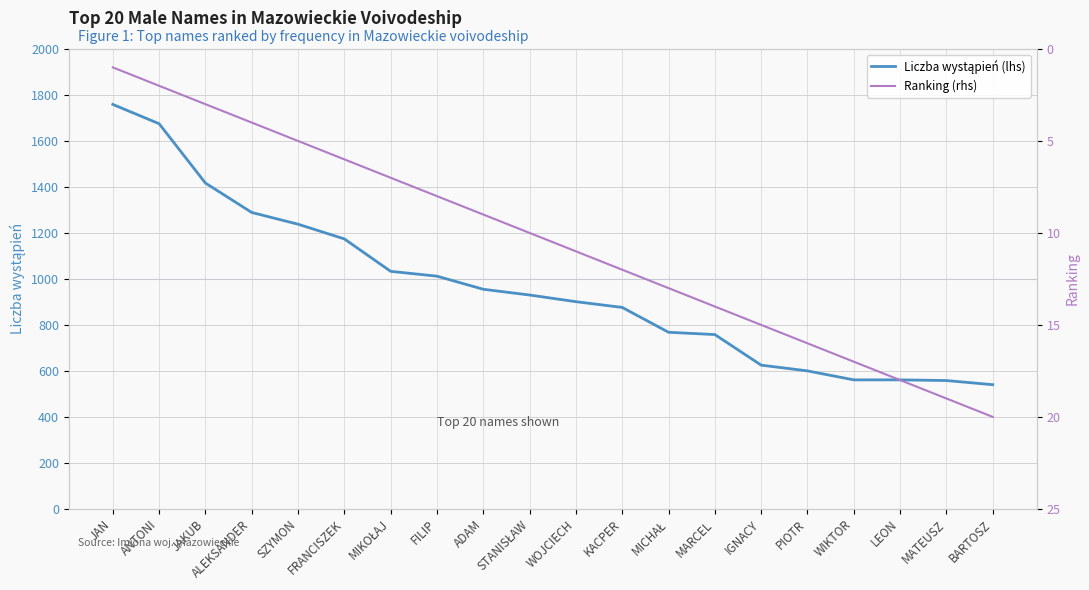

What is the average value of the Liczba wystąpień (lhs) series?

962